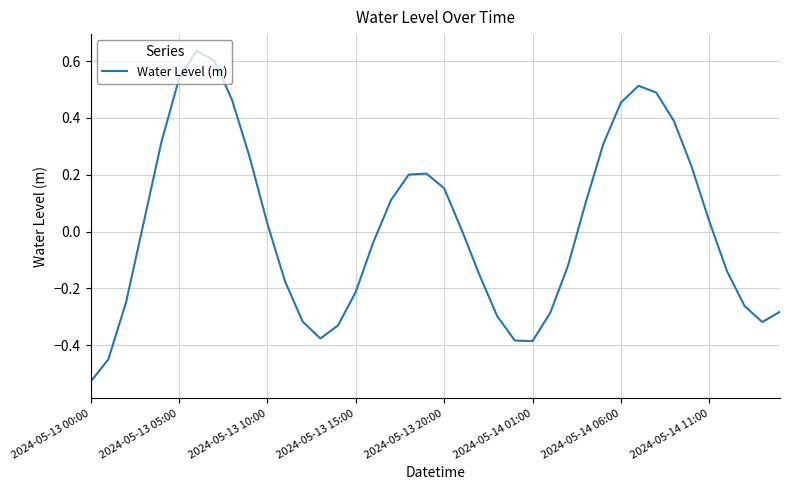

What is the difference between the maximum and minimum values?

1.2